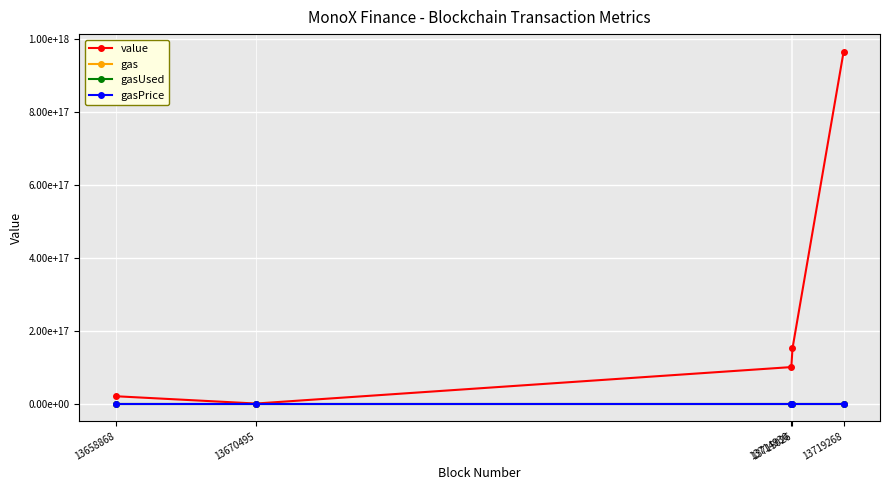

Does the chart have visible grid lines?

Yes